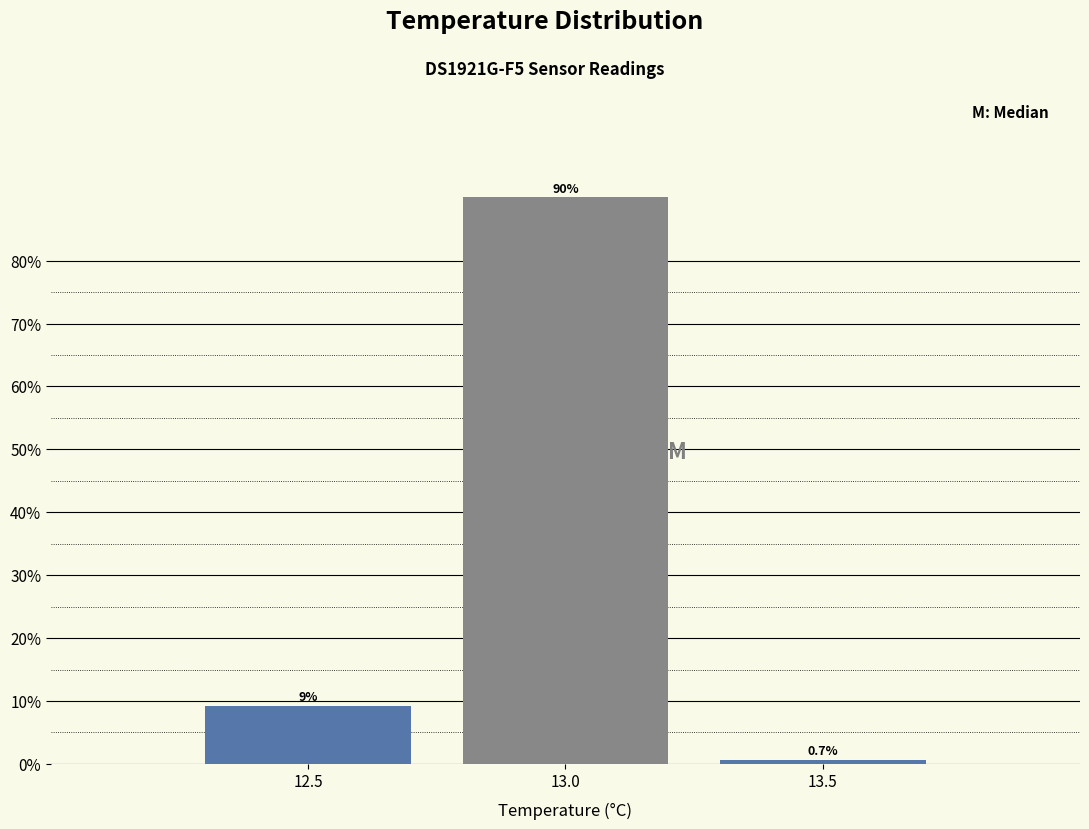

Reading right to left, list all the values displayed in this chart.

13.5=0.7	13.0=90.1	12.5=9.3